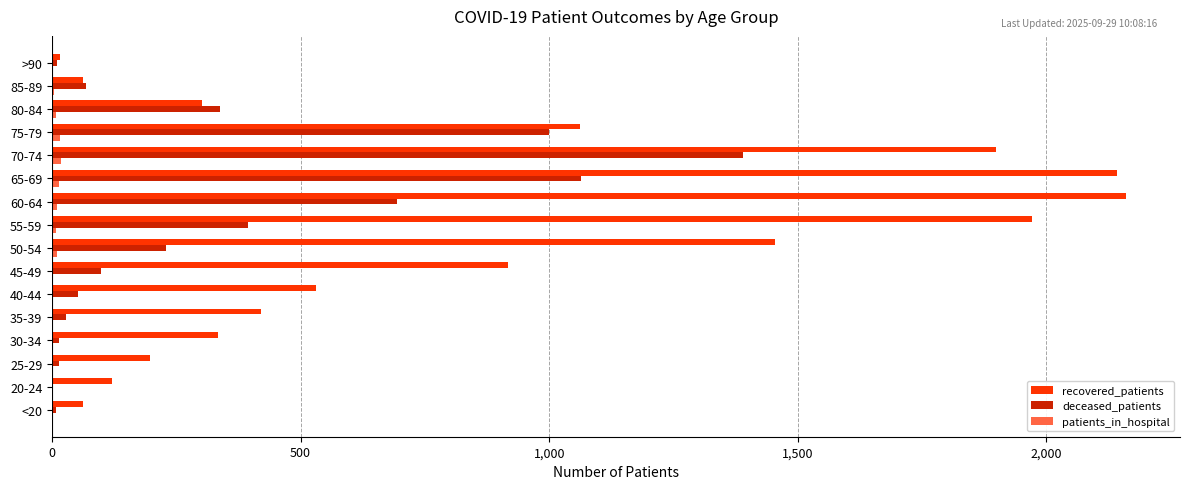

At which category is the sum across all series the highest?

70-74